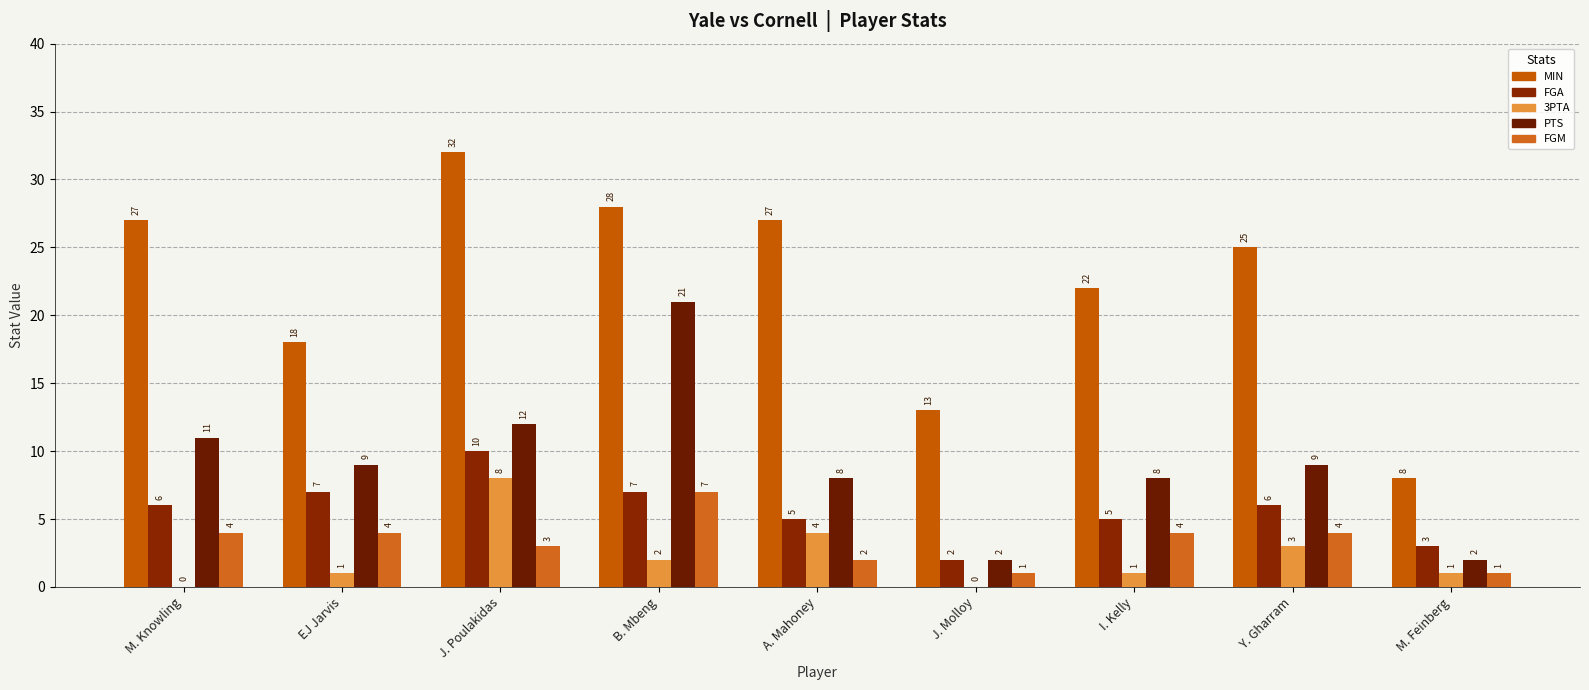

Count the number of data series in this chart.

5